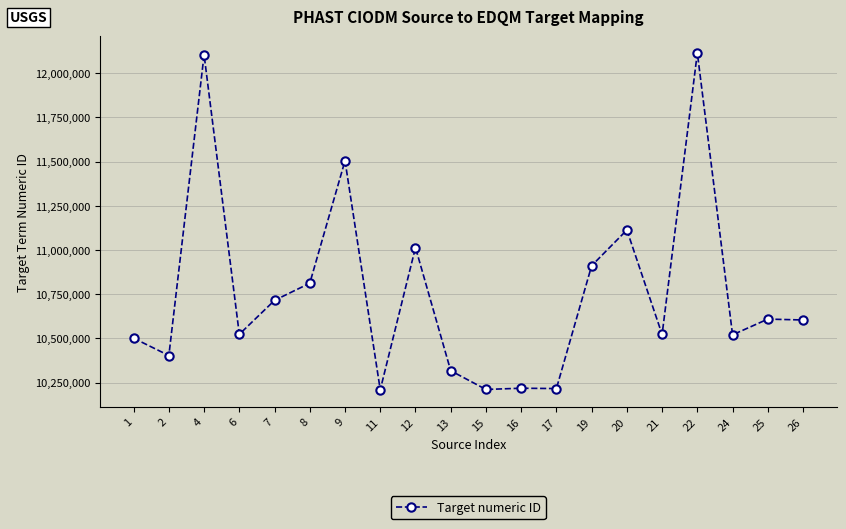

What is the difference between the values at 1 and 20?

612000